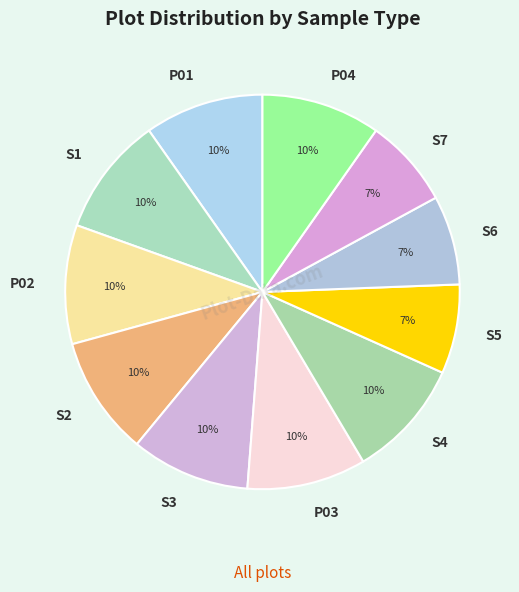

To the nearest percent, what is the average slice percentage?

9%